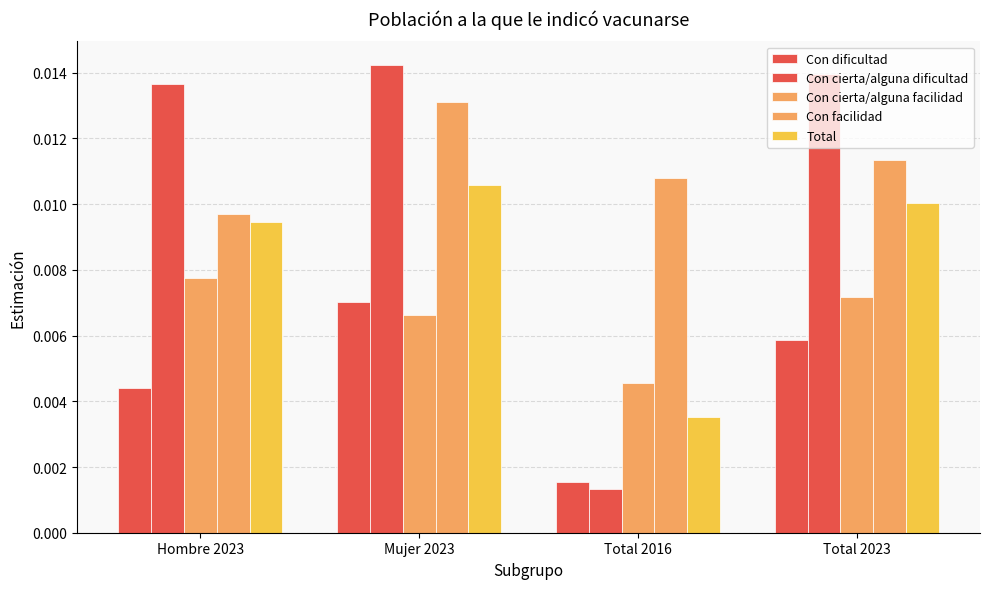

Is the value of Con dificultad at Total 2023 greater than the value of Con cierta/alguna dificultad at Hombre 2023?

No